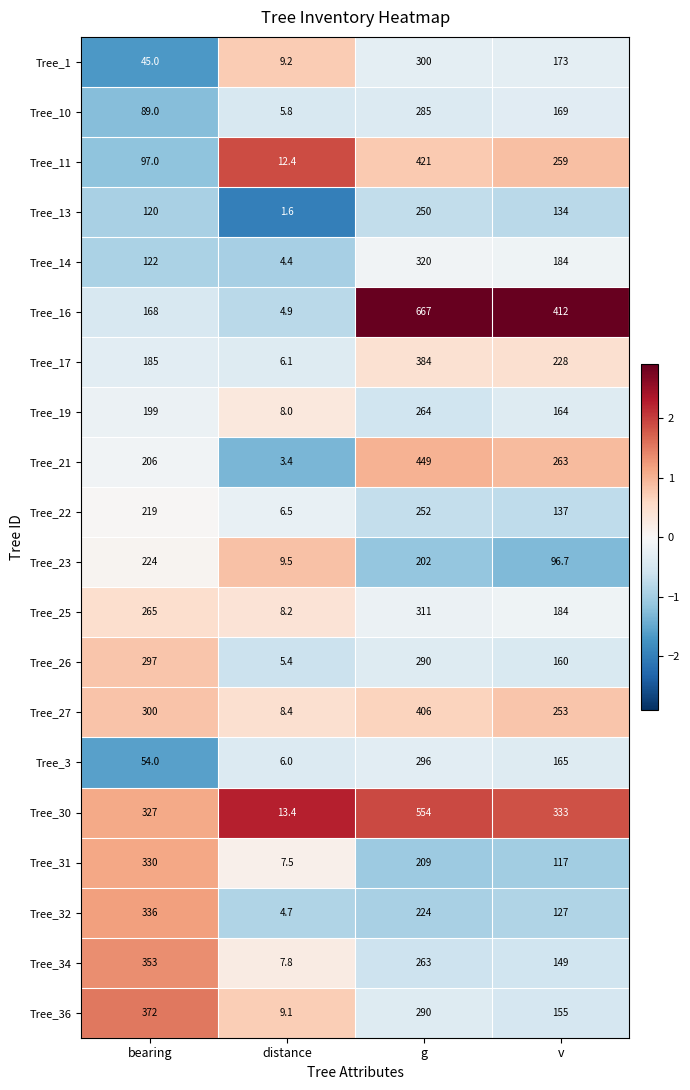

The Tree_31 series shows 76.6 at bearing. True or false?

False